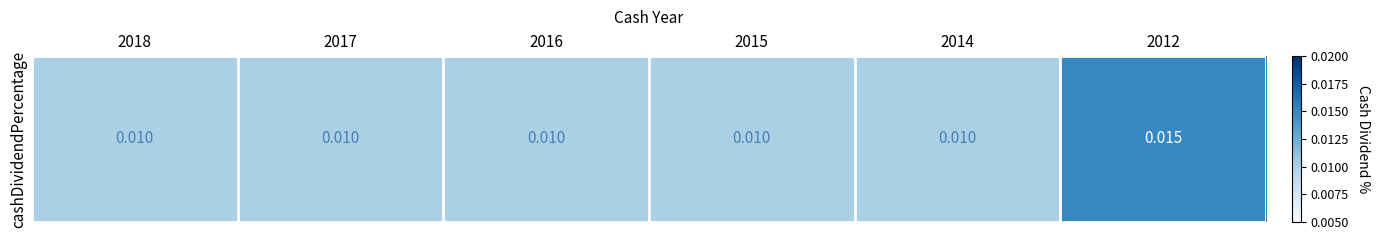

How many values are between 0 and 1?

6